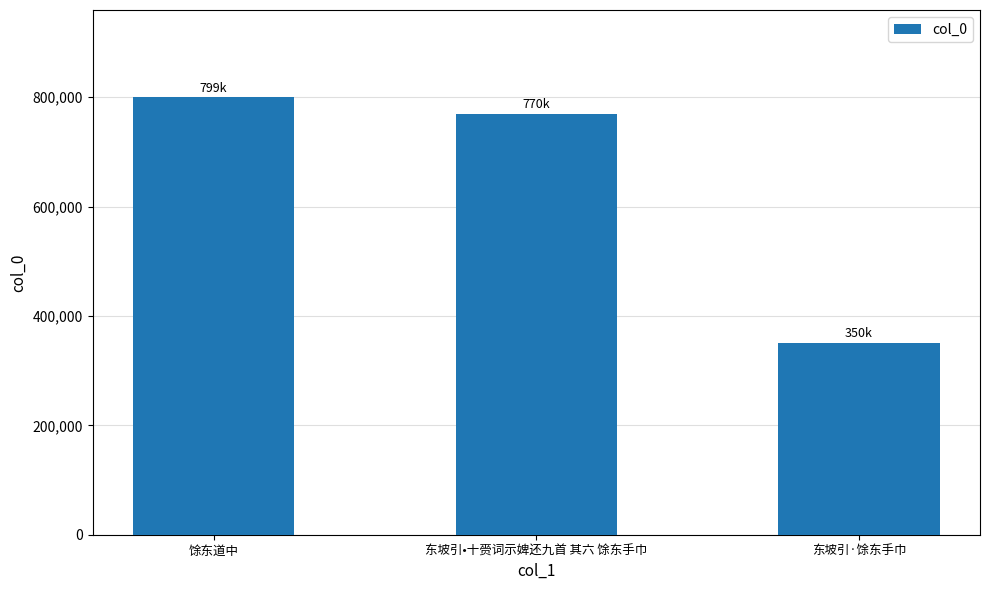

What is the ratio of the value at 馀东道中 to the value at 东坡引•十赍词示婢还九首 其六 馀东手巾?

1.0